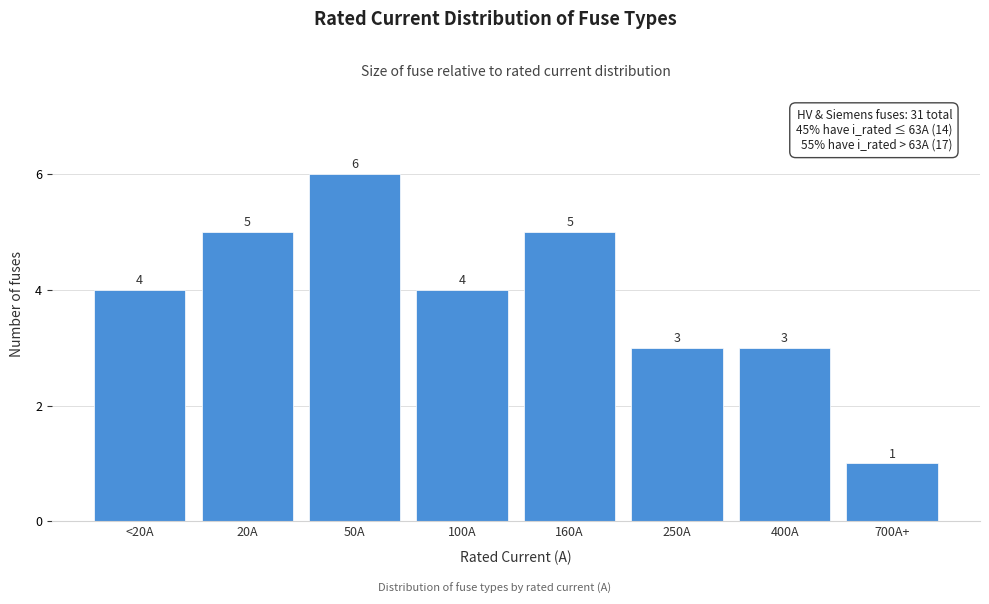

Reading left to right, extract all data points from this chart.

<20A=4	20A=5	50A=6	100A=4	160A=5	250A=3	400A=3	700A+=1